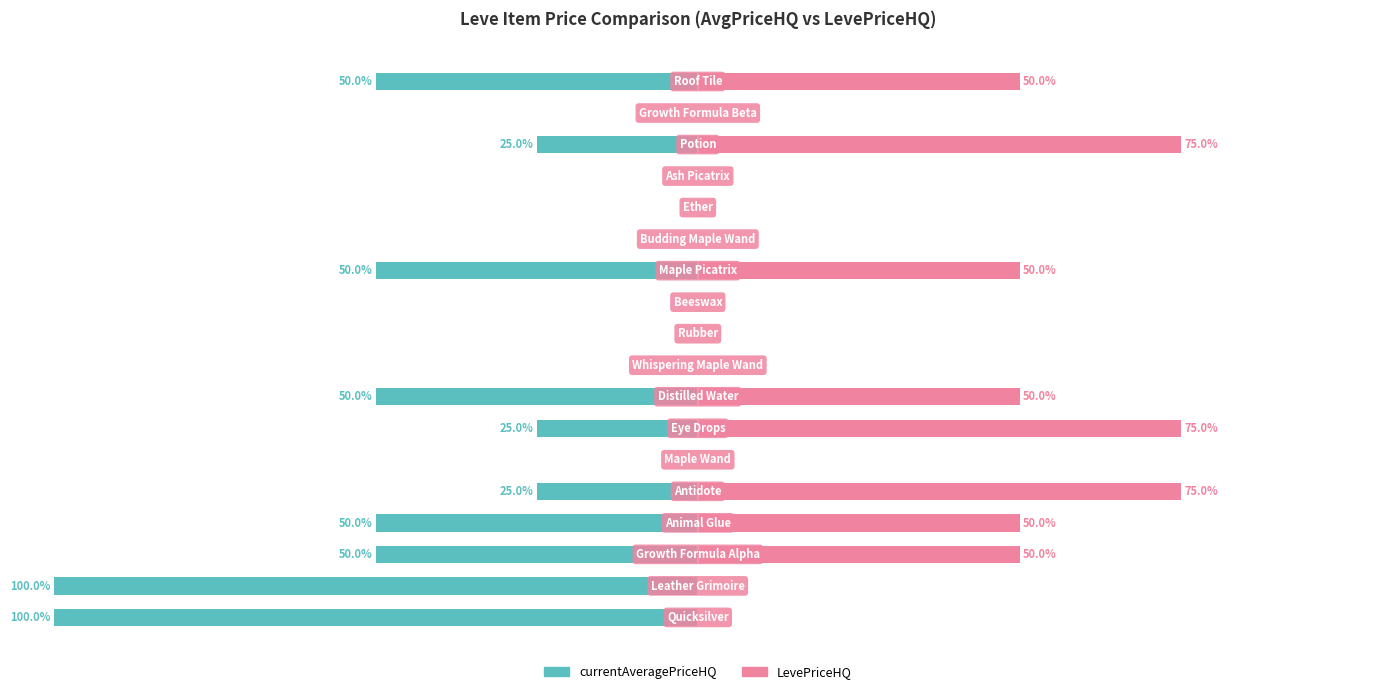

What is the difference between the maximum and minimum values in the currentAveragePriceHQ series?

100.0